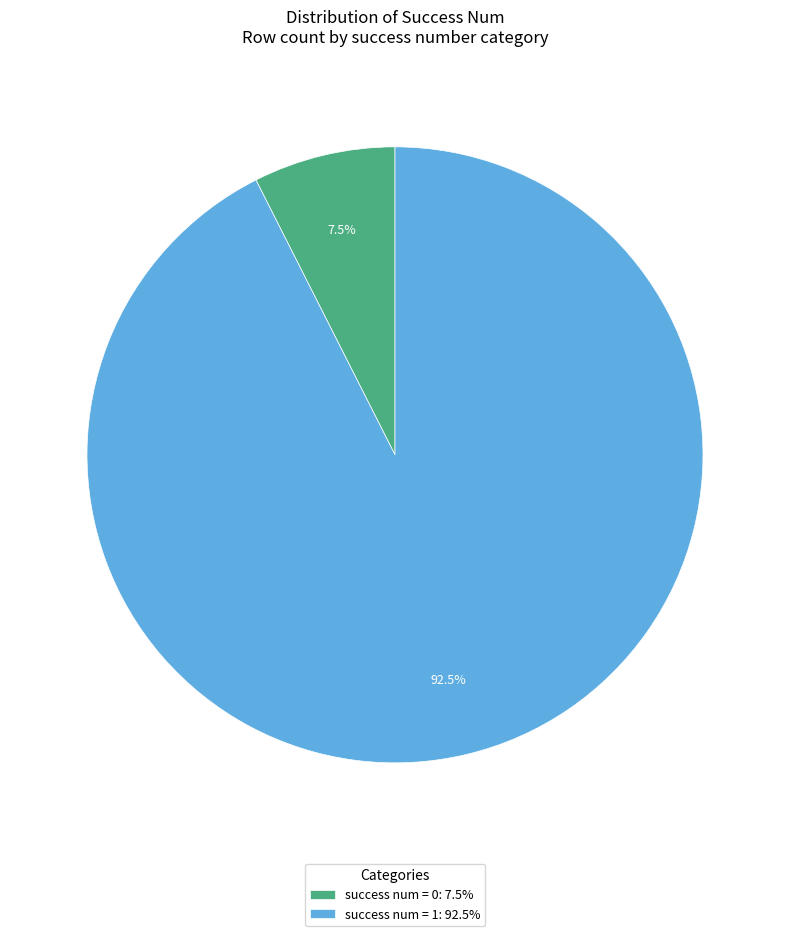

Which slice represents more than half of the pie?

success num = 1: 92.5%